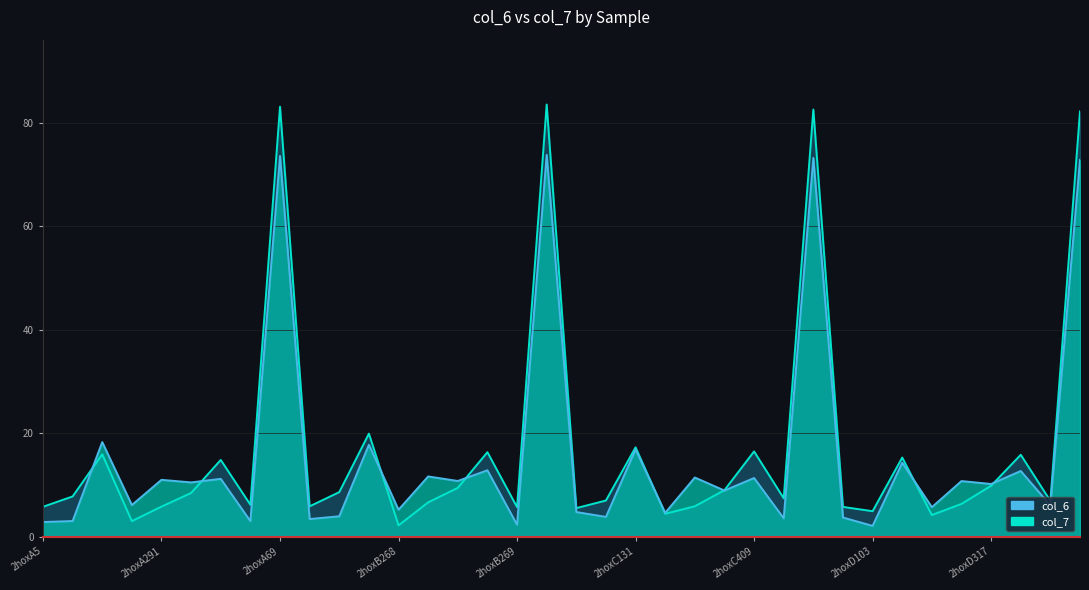

What position from the right is 2hoxB103?

26